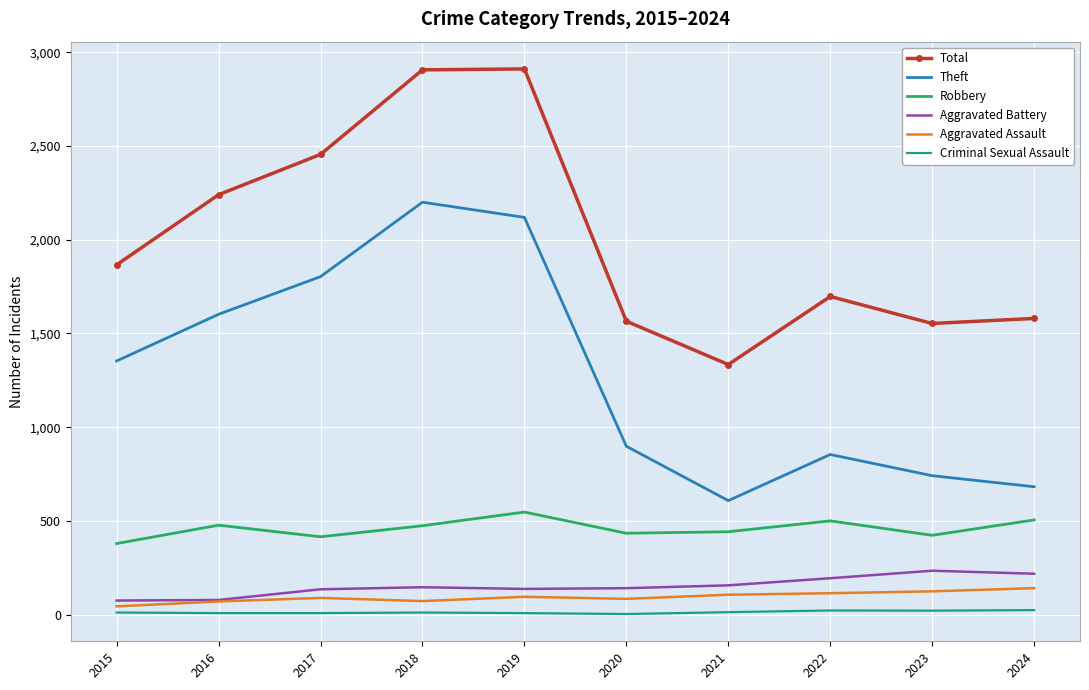

What is the difference between the second highest and second lowest values in the Aggravated Assault series?

54